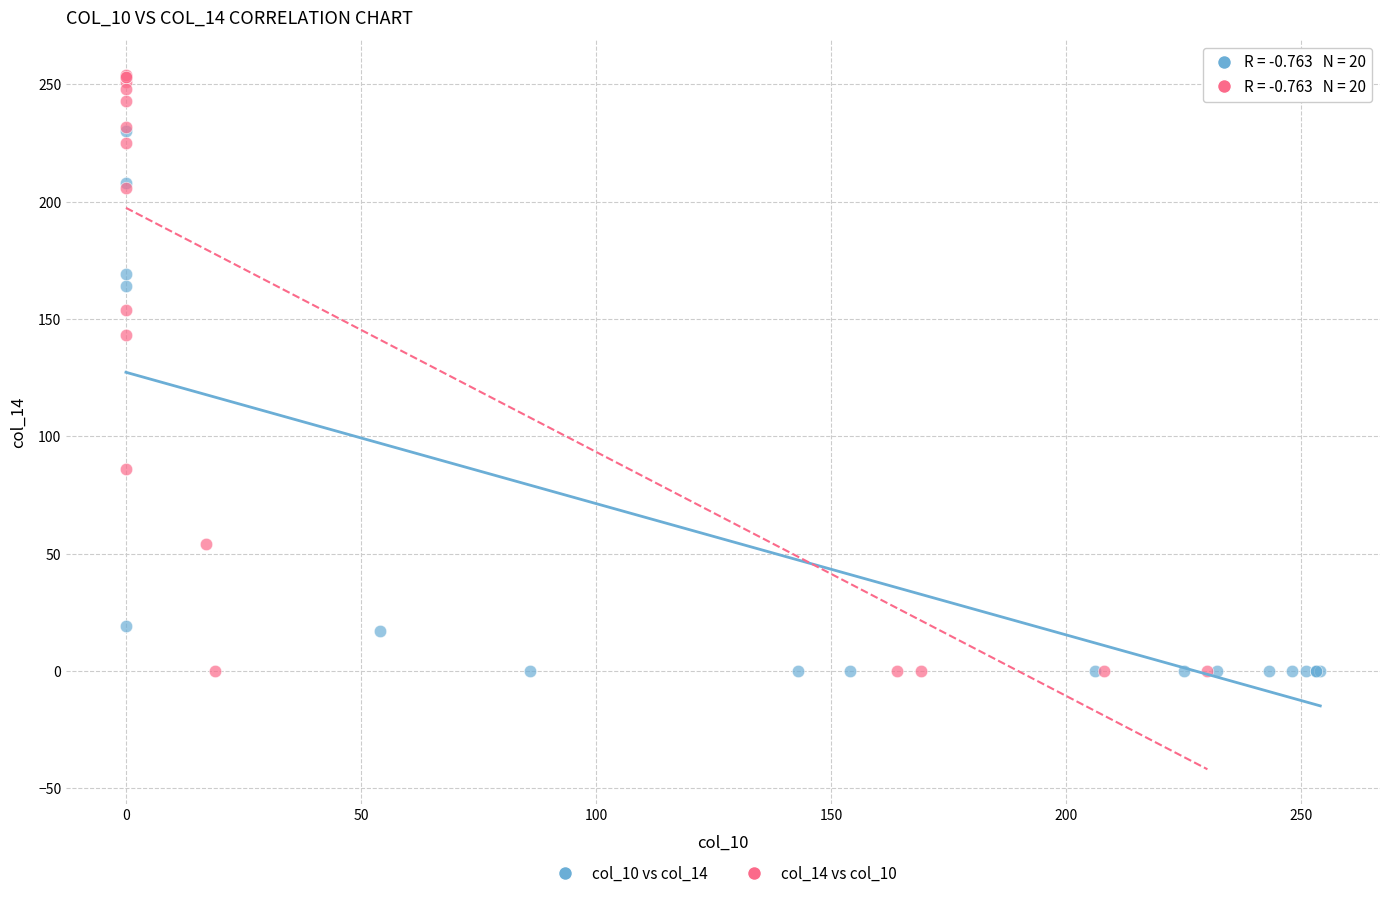

Which series reaches the maximum Y coordinate?

col_14 vs col_10